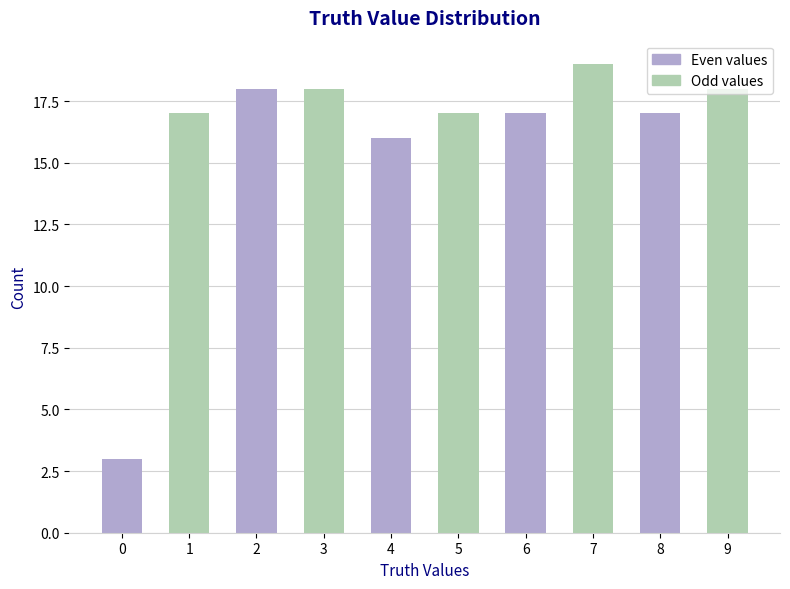

The value at 0 is 2. True or false?

False